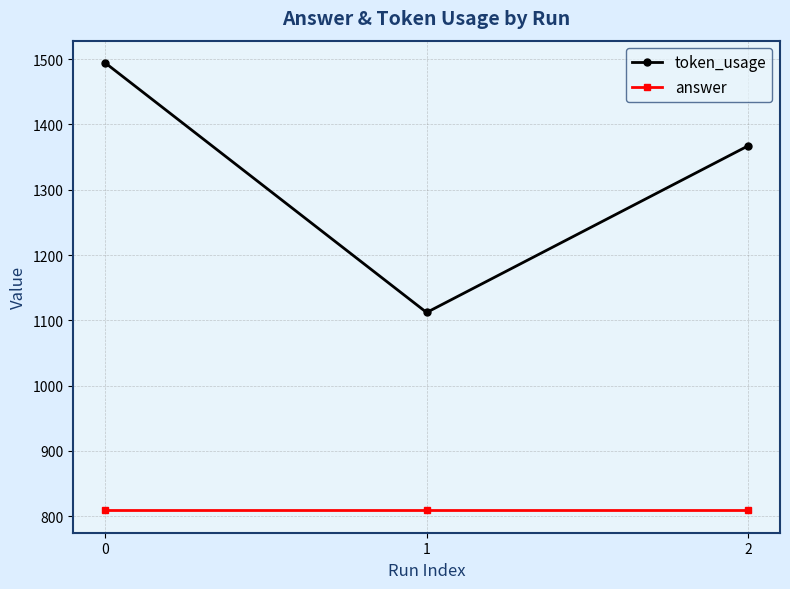

Is the value of answer at 0 greater than the value of token_usage at 2?

No